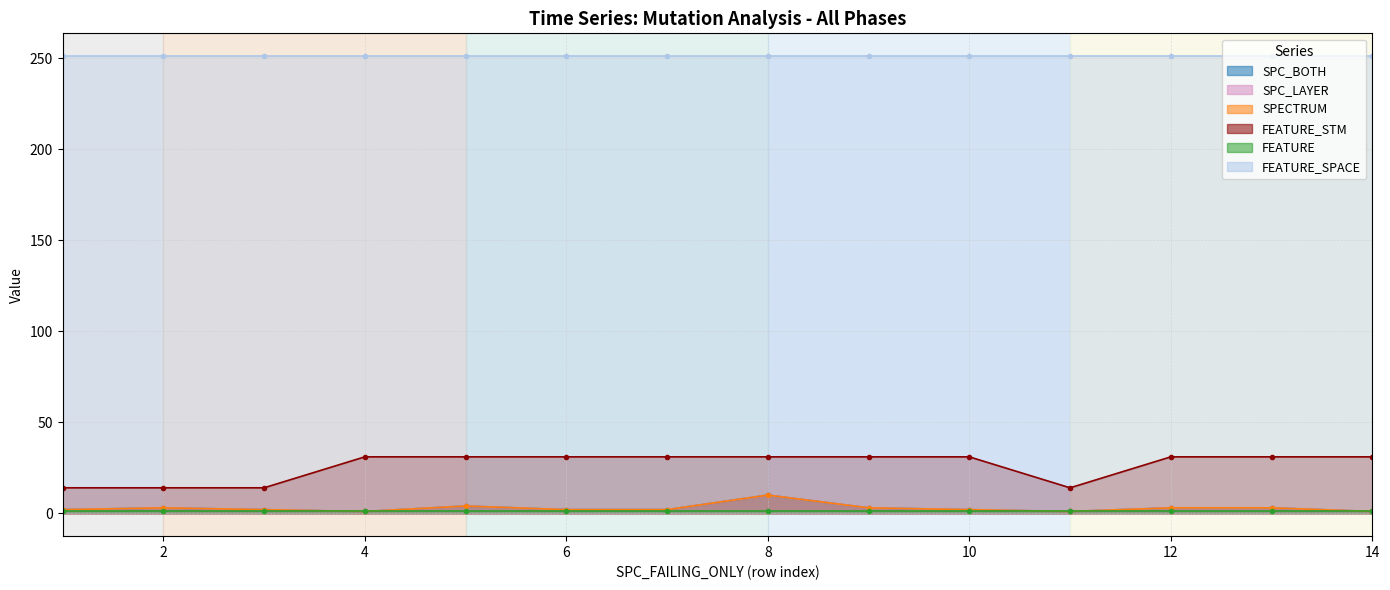

The value of SPC_LAYER at 9 is 1. True or false?

False